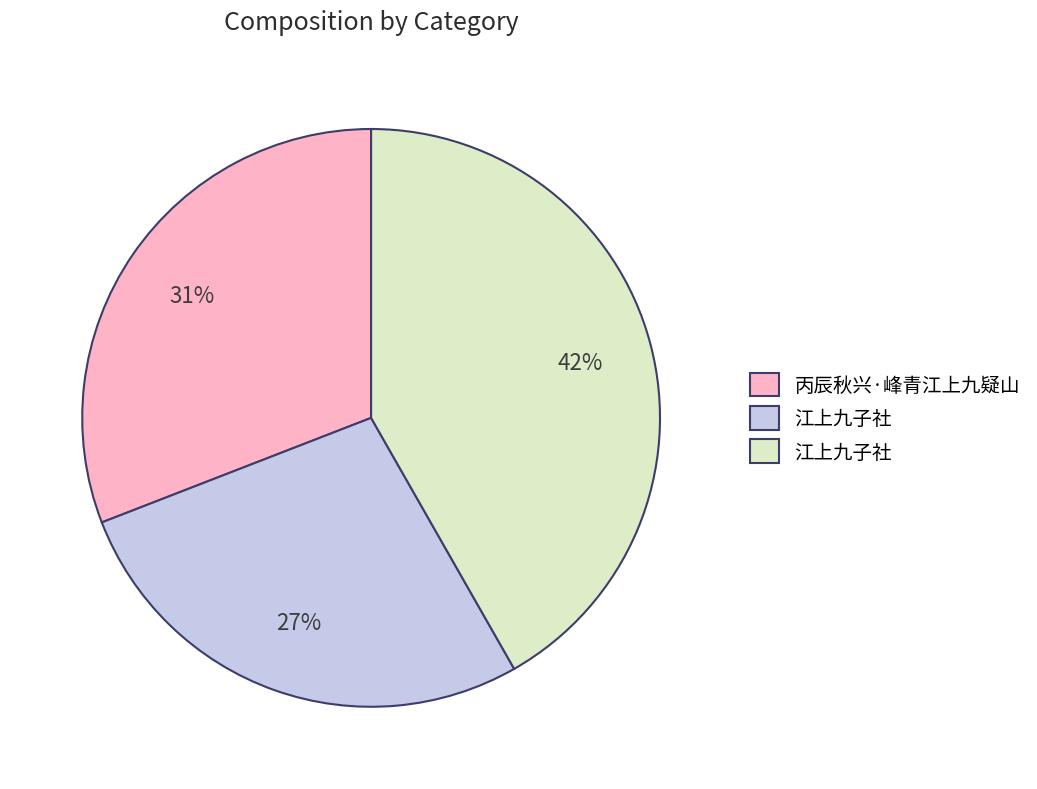

Is there a majority slice in this chart?

No